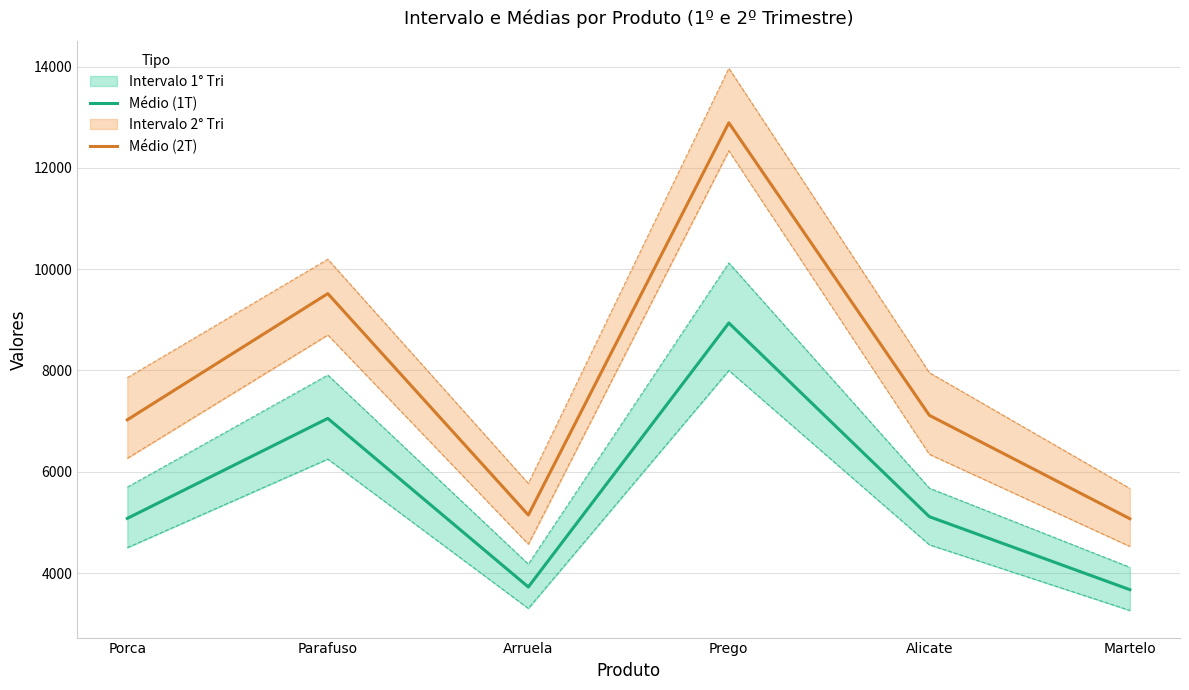

What is the difference between the maximum and minimum values in the Médio (1T) series?

5267.3